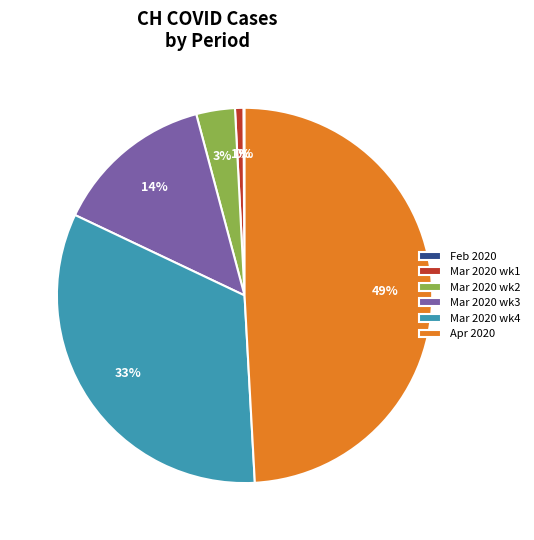

Does any single category account for the majority?

No